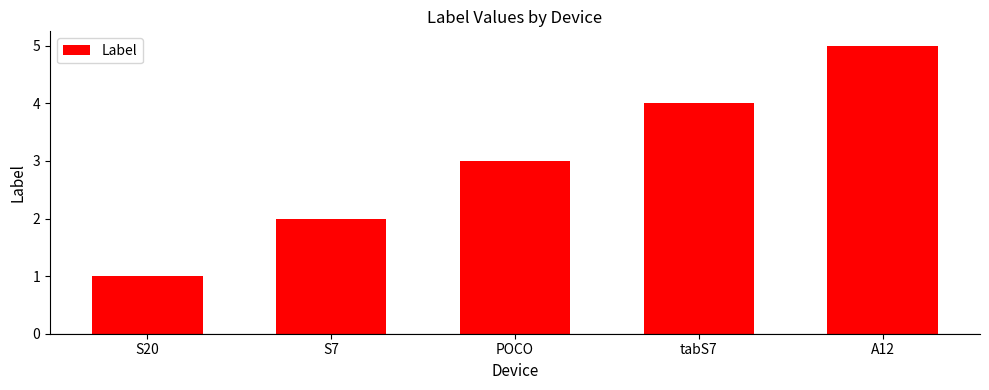

What is the sum of the values at S7 and A12?

7